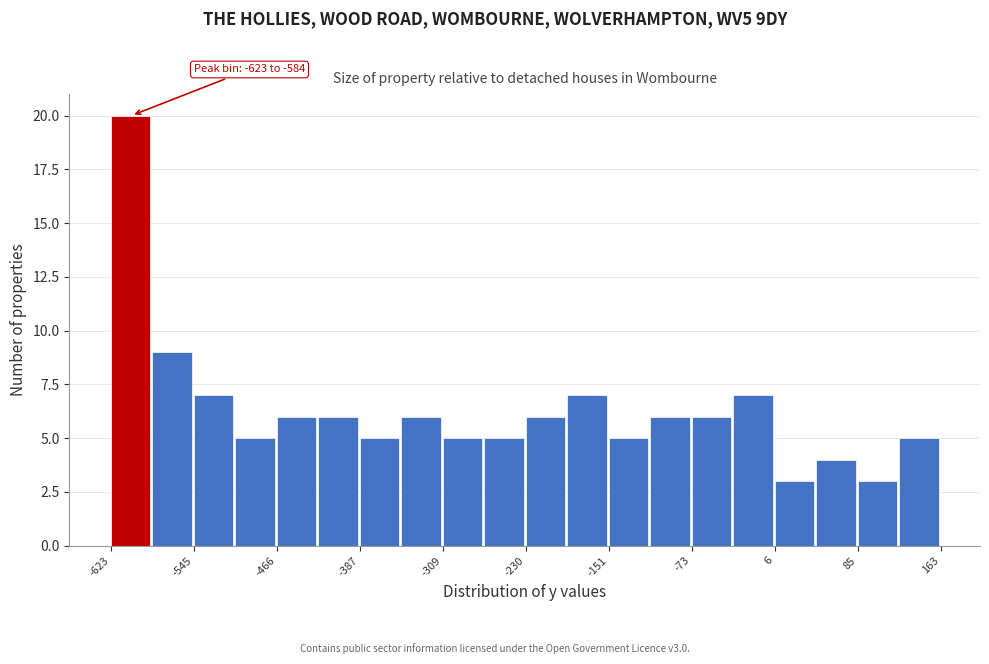

Around what value on the x-axis is the tallest bar? Give the approximate position of its centre, as read against the axis.

-600